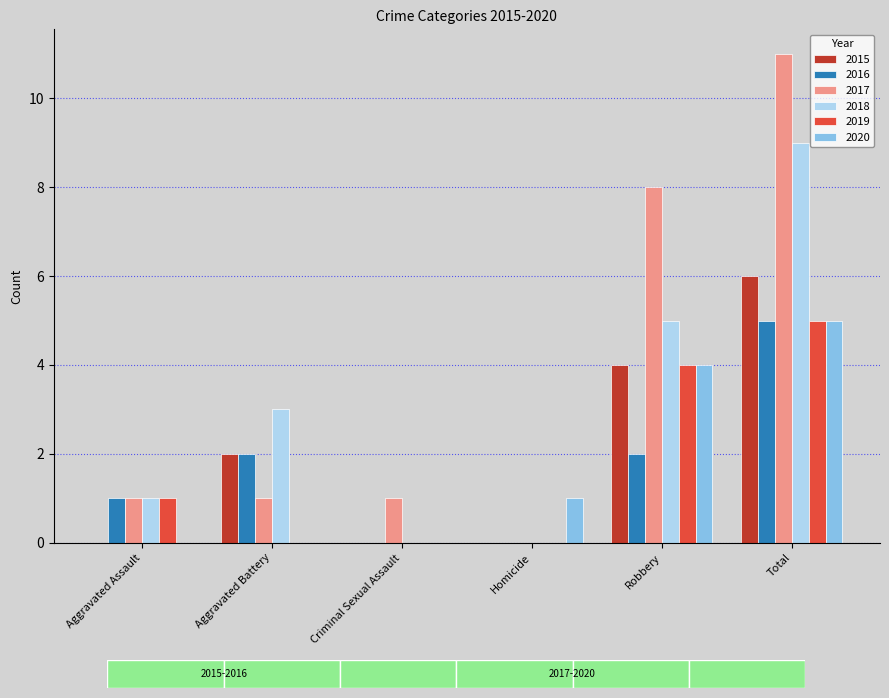

Which series changed the most between Aggravated Assault and Robbery?

2017